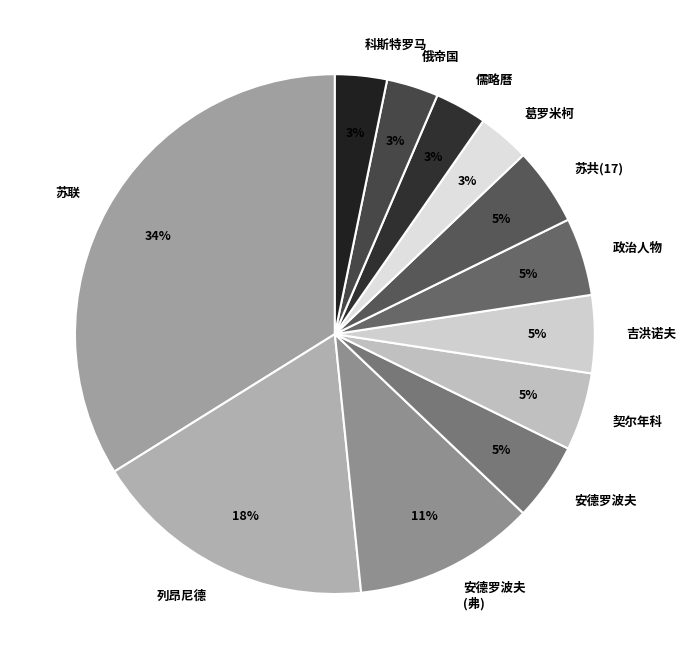

What is the ratio of the value at 儒略曆 to the value at 俄帝国?

1.0